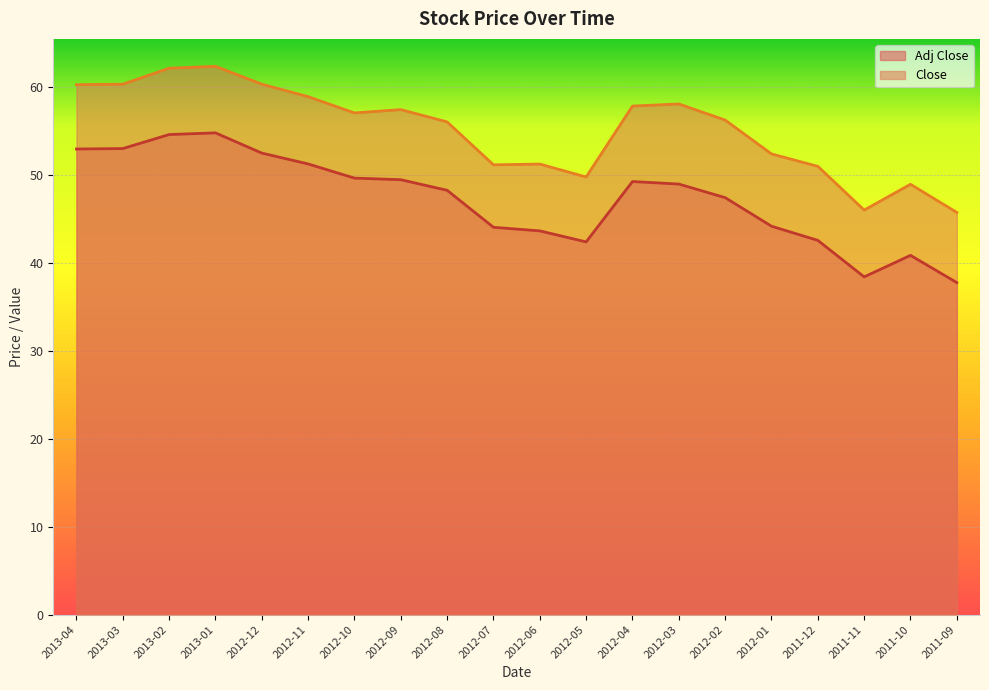

What is the minimum value for Close?

45.7